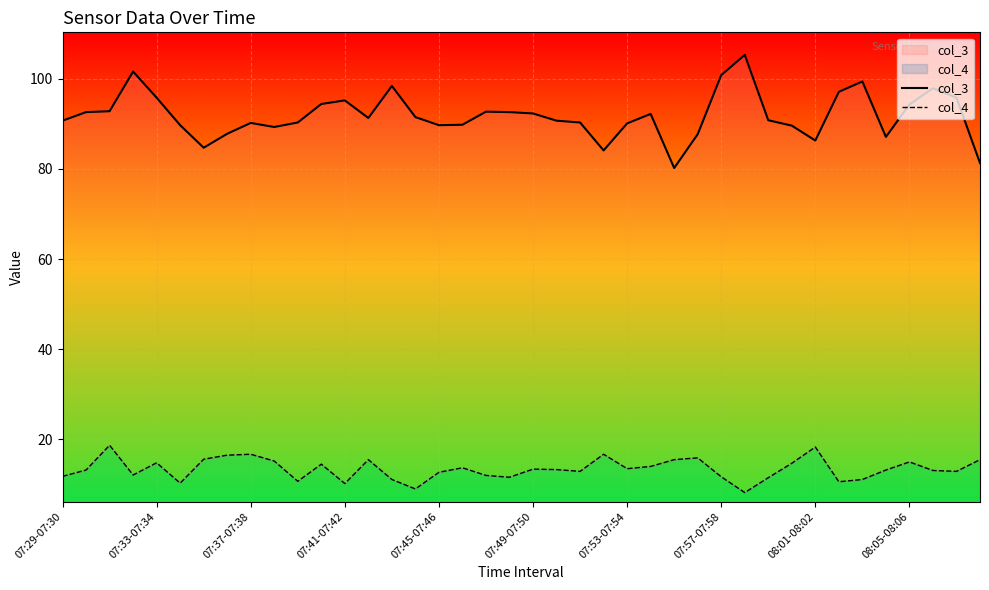

What is the lowest value of the col_4 series?

8.2